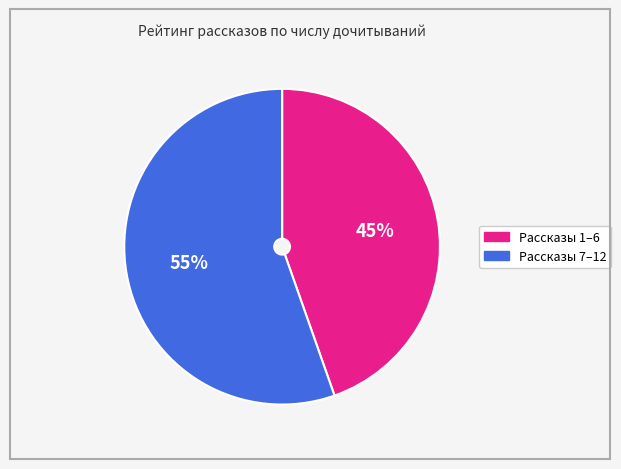

Is there any slice that represents more than half of the pie?

Yes